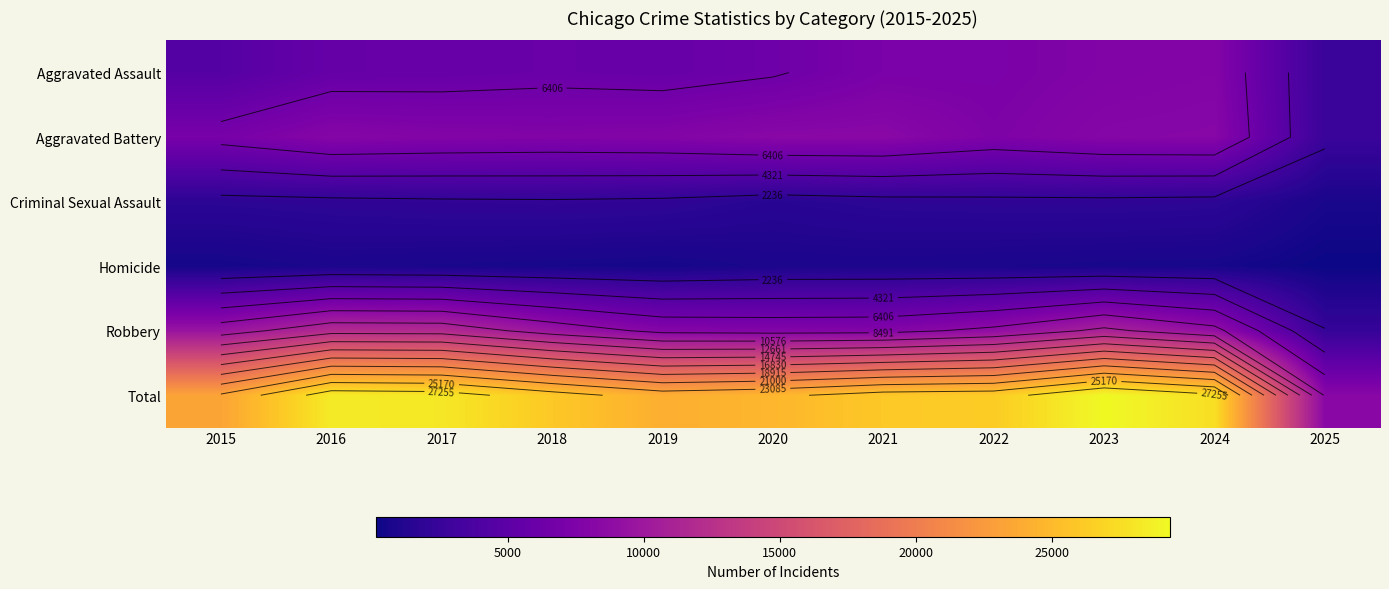

At 2015, list the series in order from smallest to largest.

Homicide, Criminal Sexual Assault, Aggravated Assault, Aggravated Battery, Robbery, Total